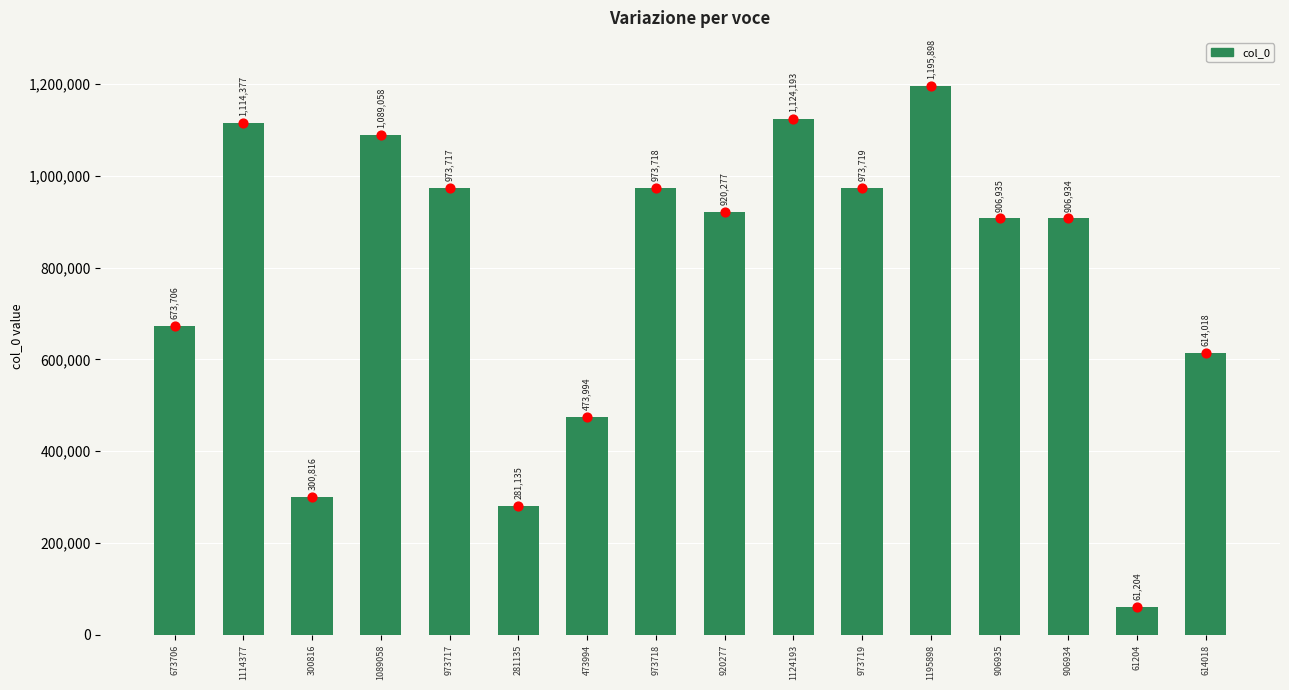

What is the change in value from 1089058 to 906935?

-182123